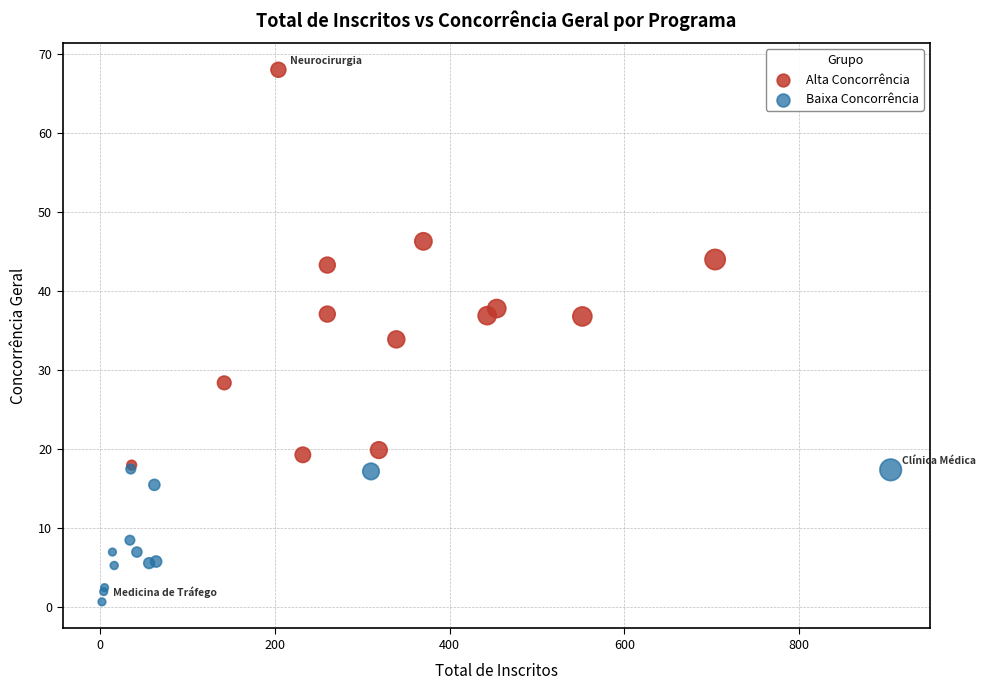

Which series contains the lowest Y value?

Baixa Concorrência